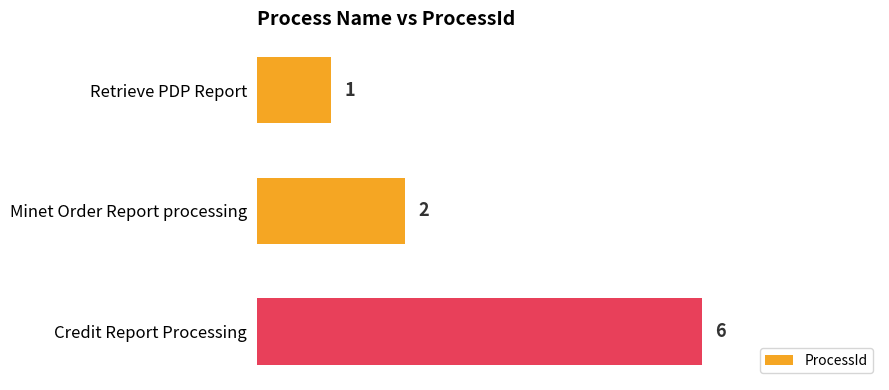

The chart shows a value of 6 at Credit Report Processing. True or false?

True